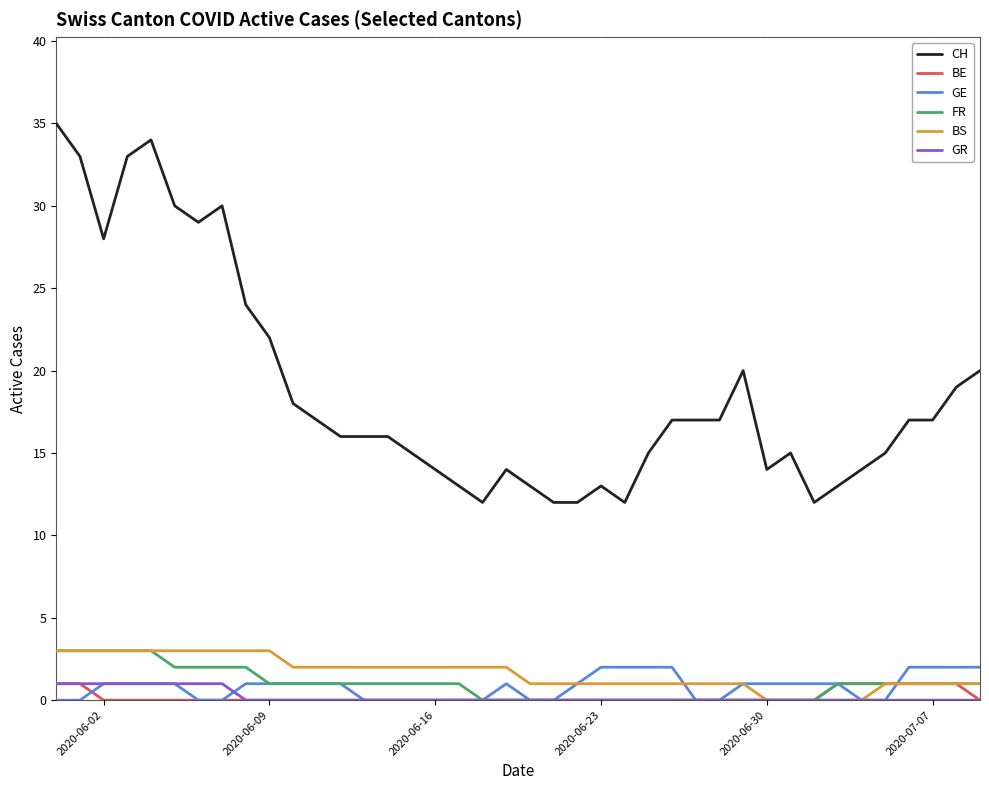

True or false: CH and GR intersect in this chart.

False